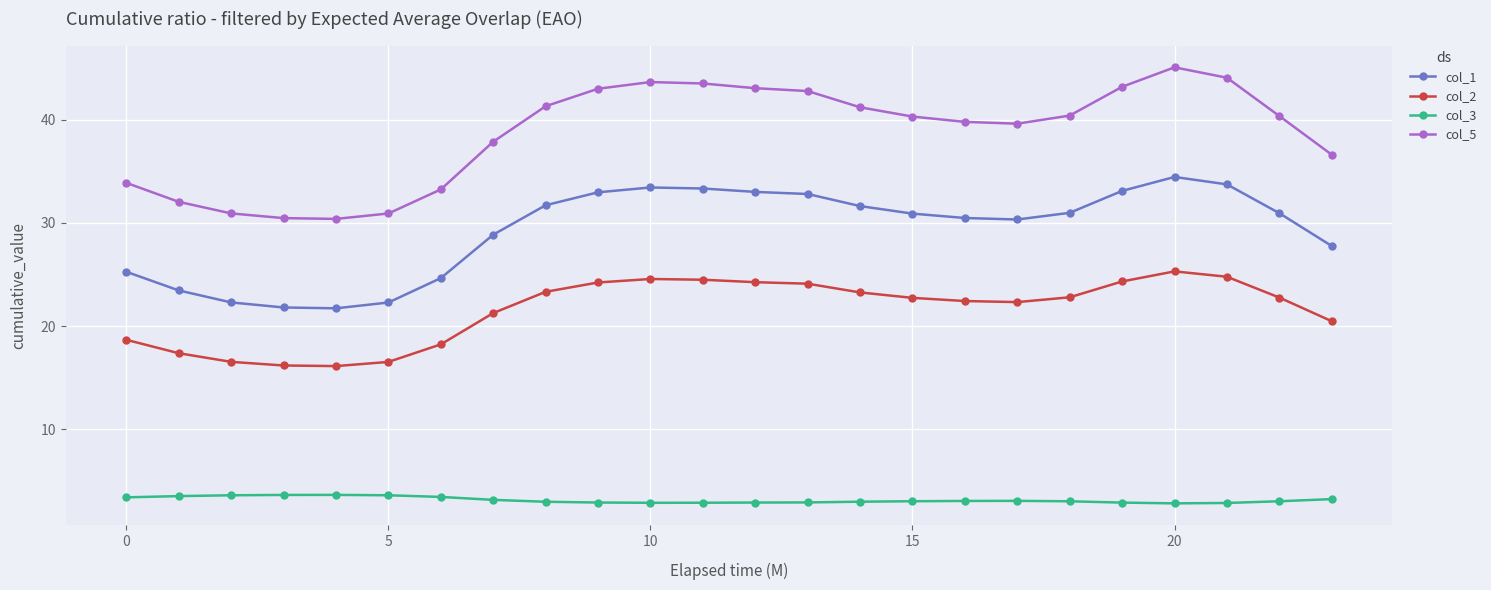

What is the average value of the col_5 series?

38.7